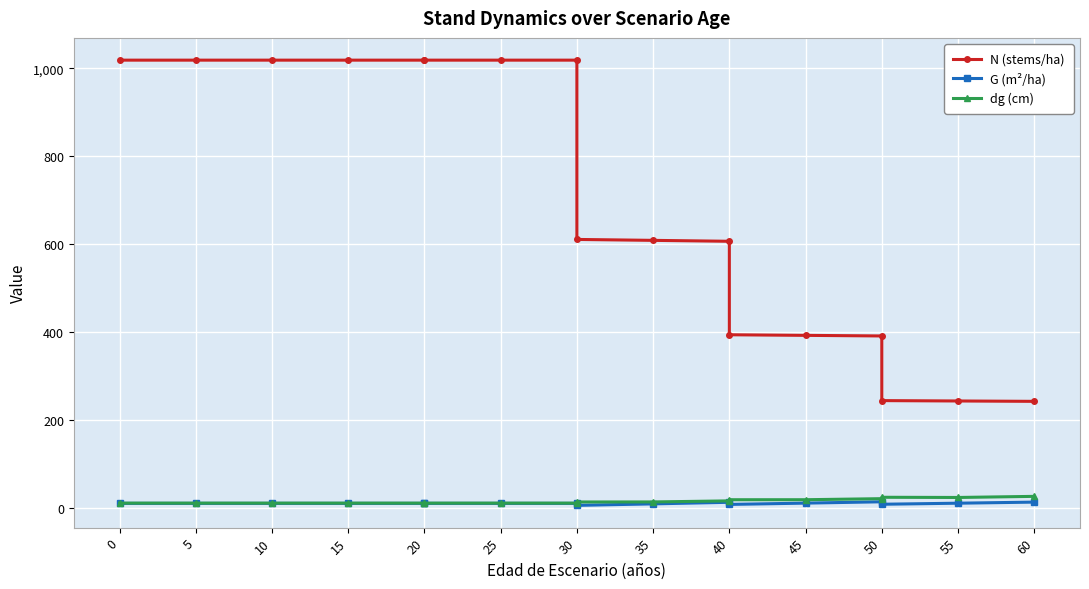

What are all the series names shown in the legend?

N (stems/ha), G (m²/ha), dg (cm)